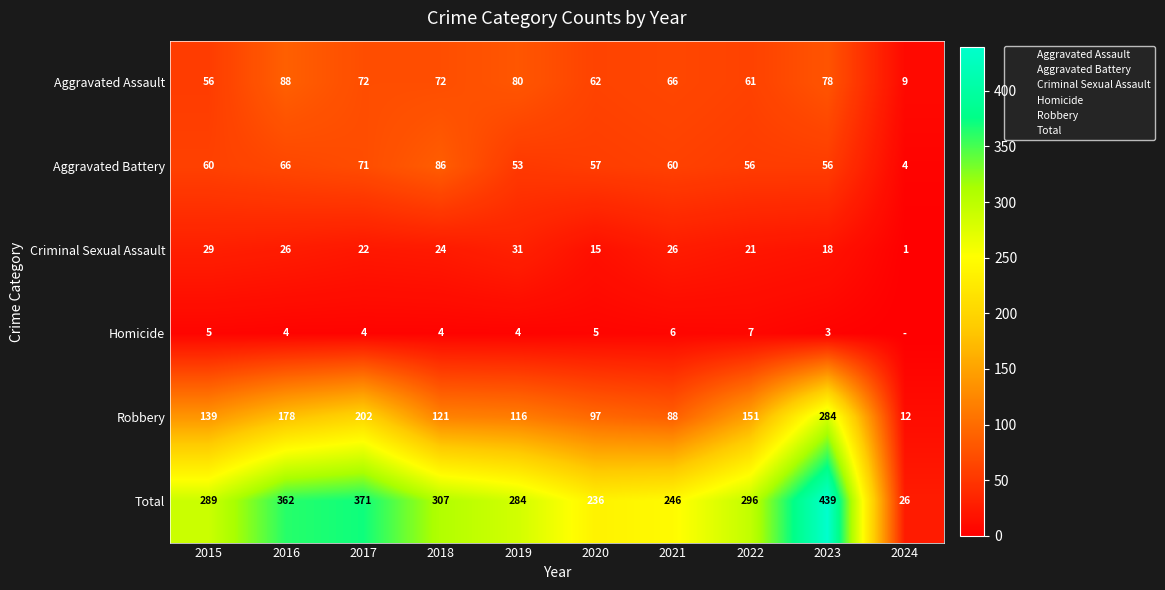

Which category has the lowest value across all series?

2024